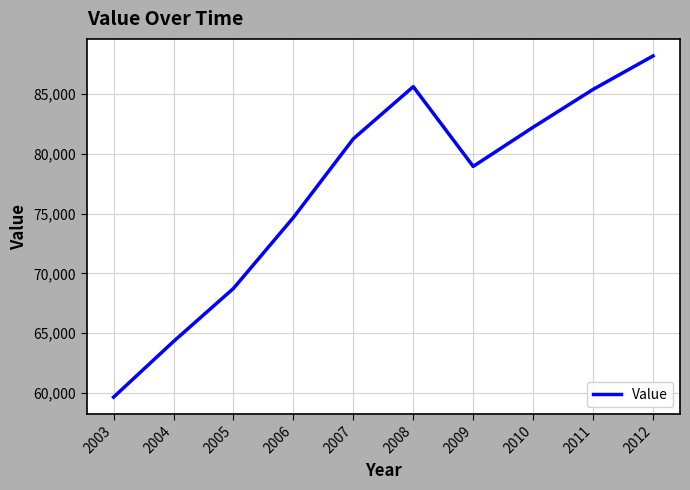

Which category has the highest value across all series?

2012